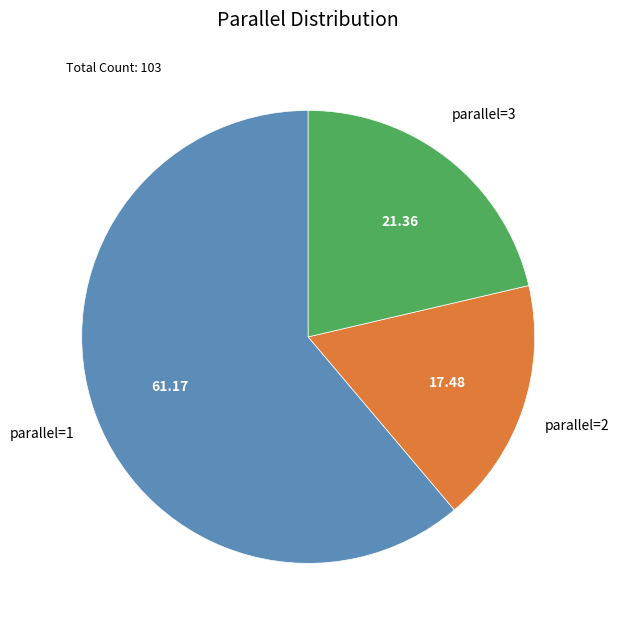

How many segments does this pie chart have?

3